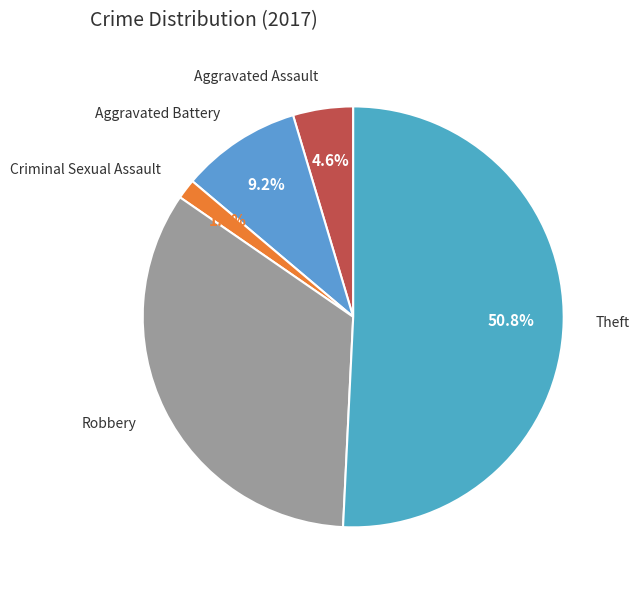

Which has a higher value, Aggravated Battery or Theft?

Theft